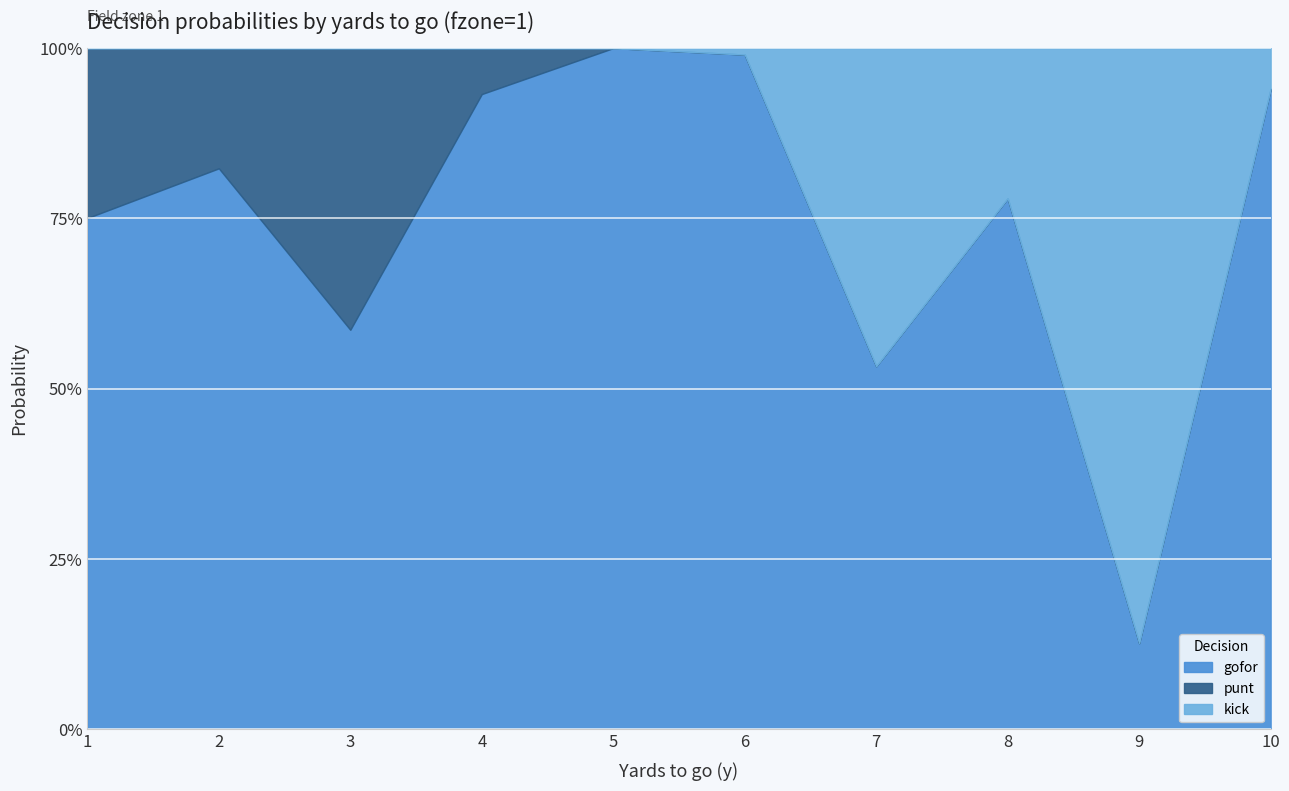

Reading right to left, transcribe all the data shown in this chart.

gofor: 10=0.9	9=0.1	8=0.8	7=0.5	6=1.0	5=1.0	4=0.9	3=0.6	2=0.8	1=0.8
punt: 10=0.0	9=0.0	8=0.0	7=0.0	6=0.0	5=0.0	4=0.1	3=0.4	2=0.2	1=0.2
kick: 10=0.1	9=0.9	8=0.2	7=0.5	6=0.0	5=0.0	4=0.0	3=0.0	2=0.0	1=0.0